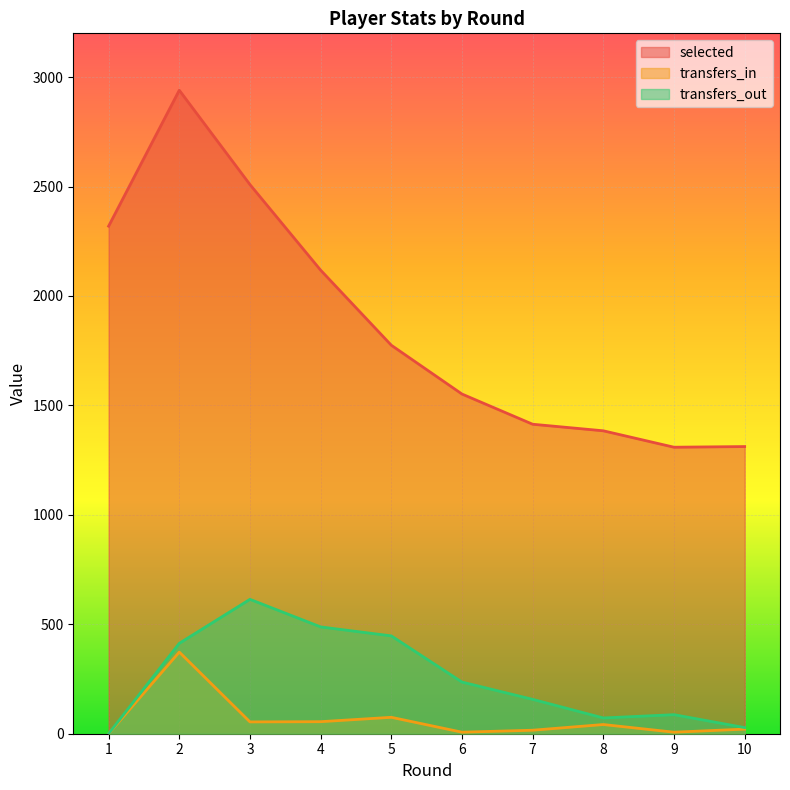

Is it true that transfers_in equals 12 at 6?

False